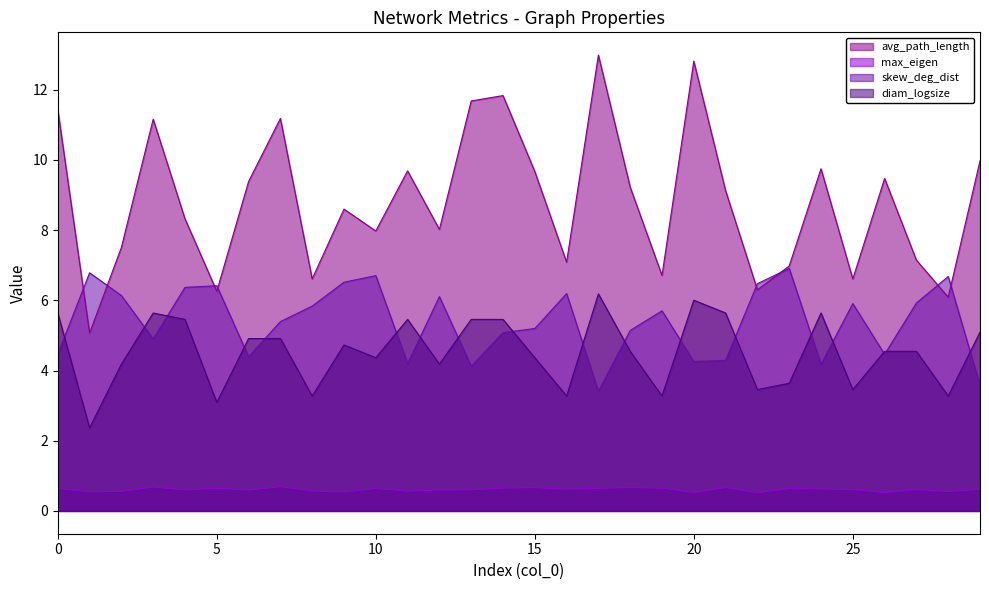

Reading right to left, extract all data points from this chart.

avg_path_length: 29=10.0	28=6.1	27=7.1	26=9.5	25=6.6	24=9.8	23=7.0	22=6.3	21=9.1	20=12.8	19=6.7	18=9.2	17=13.0	16=7.1	15=9.7	14=11.8	13=11.7	12=8.0	11=9.7	10=8.0	9=8.6	8=6.6	7=11.2	6=9.4	5=6.3	4=8.3	3=11.2	2=7.5	1=5.1	0=11.4
max_eigen: 29=0.6	28=0.6	27=0.6	26=0.5	25=0.6	24=0.6	23=0.6	22=0.5	21=0.7	20=0.5	19=0.6	18=0.7	17=0.6	16=0.6	15=0.7	14=0.7	13=0.6	12=0.6	11=0.6	10=0.6	9=0.5	8=0.6	7=0.7	6=0.6	5=0.6	4=0.6	3=0.7	2=0.6	1=0.5	0=0.6
skew_deg_dist: 29=3.6	28=6.7	27=5.9	26=4.5	25=5.9	24=4.2	23=6.9	22=6.5	21=4.3	20=4.3	19=5.7	18=5.1	17=3.4	16=6.2	15=5.2	14=5.1	13=4.1	12=6.1	11=4.2	10=6.7	9=6.5	8=5.8	7=5.4	6=4.4	5=6.4	4=6.4	3=4.9	2=6.1	1=6.8	0=4.5
diam_logsize: 29=5.1	28=3.3	27=4.5	26=4.5	25=3.5	24=5.6	23=3.6	22=3.5	21=5.6	20=6.0	19=3.3	18=4.5	17=6.2	16=3.3	15=4.4	14=5.5	13=5.5	12=4.2	11=5.5	10=4.4	9=4.7	8=3.3	7=4.9	6=4.9	5=3.1	4=5.5	3=5.6	2=4.2	1=2.4	0=5.6